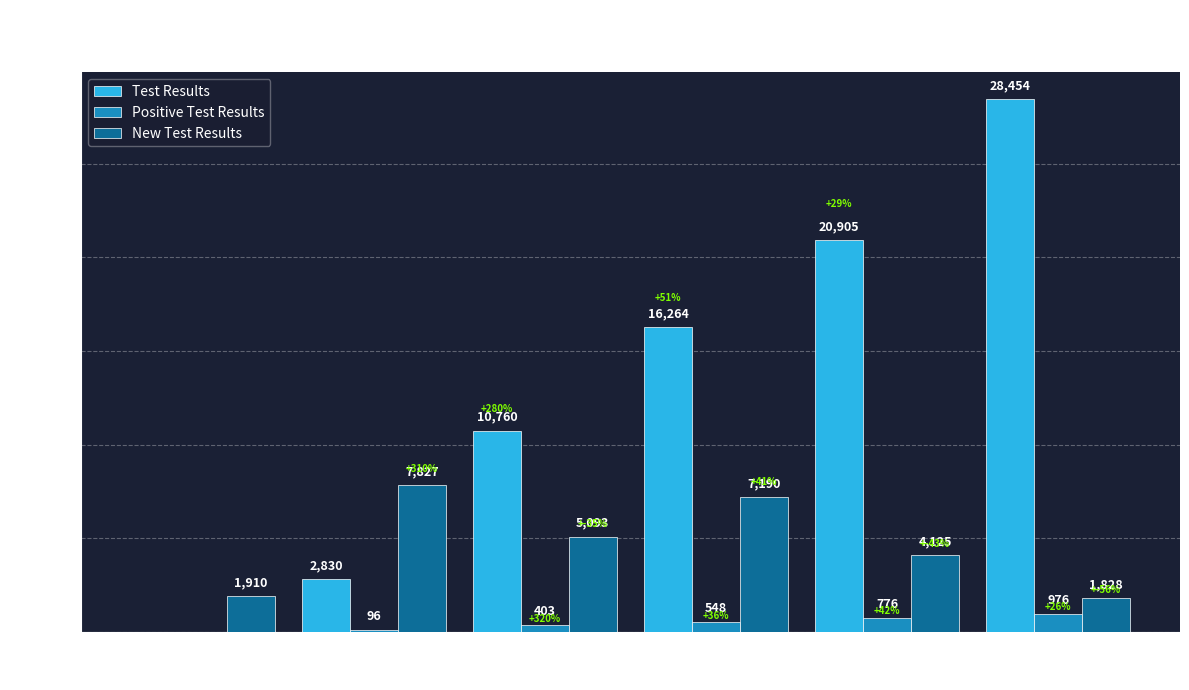

Is it true that Test Results equals 28454 at 2022/04/04?

True